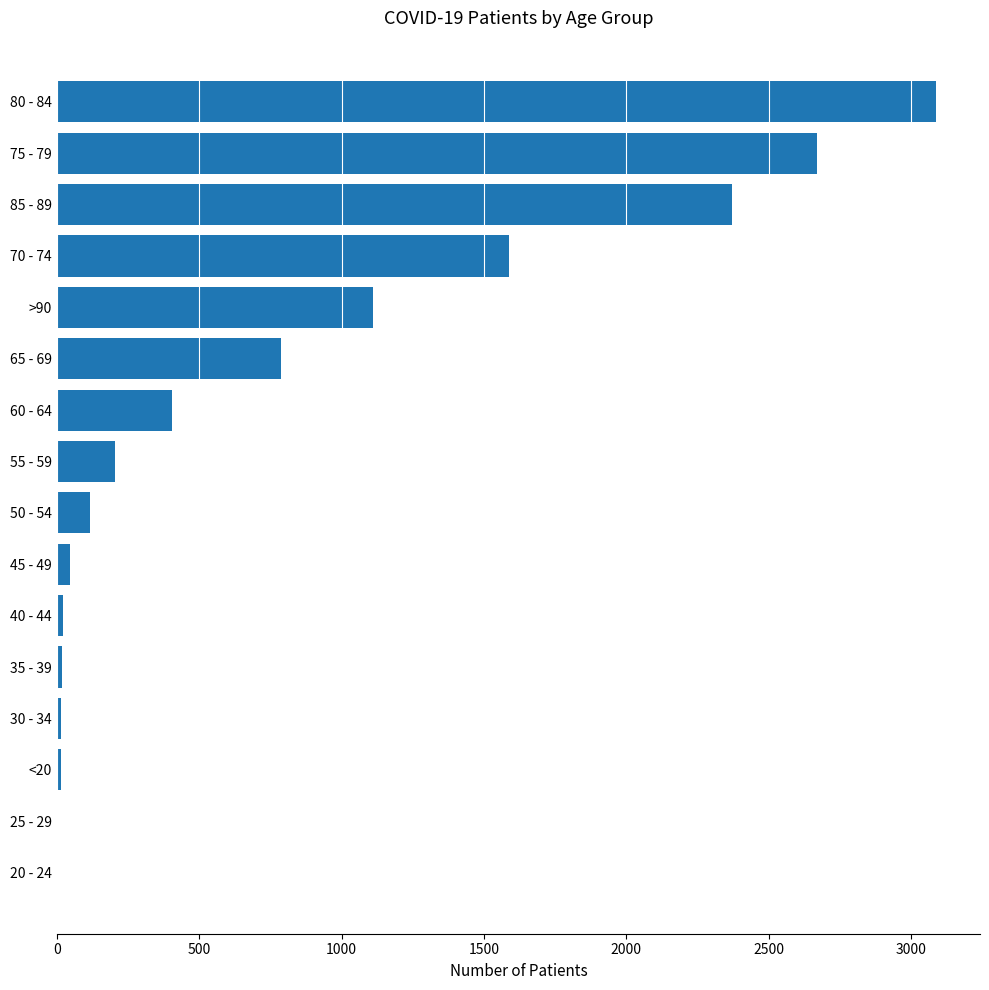

At which label is the value closest to 1545?

70 - 74